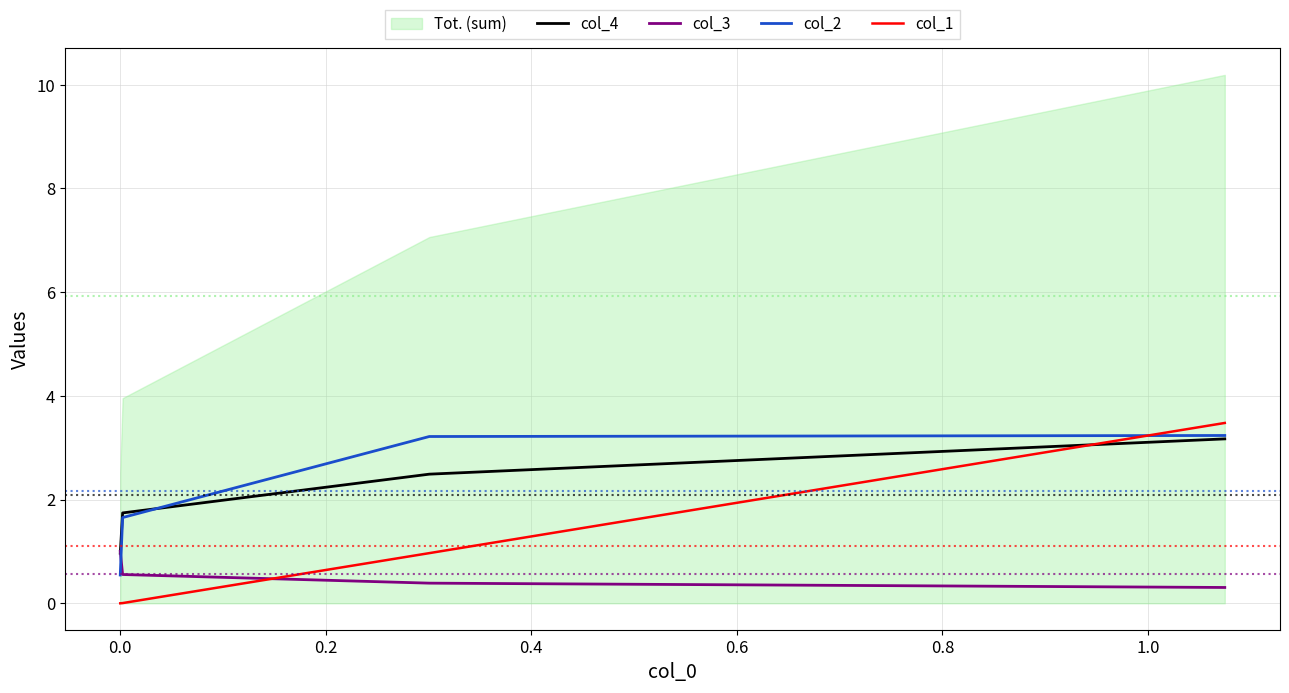

What is the minimum value for col_2?

0.5